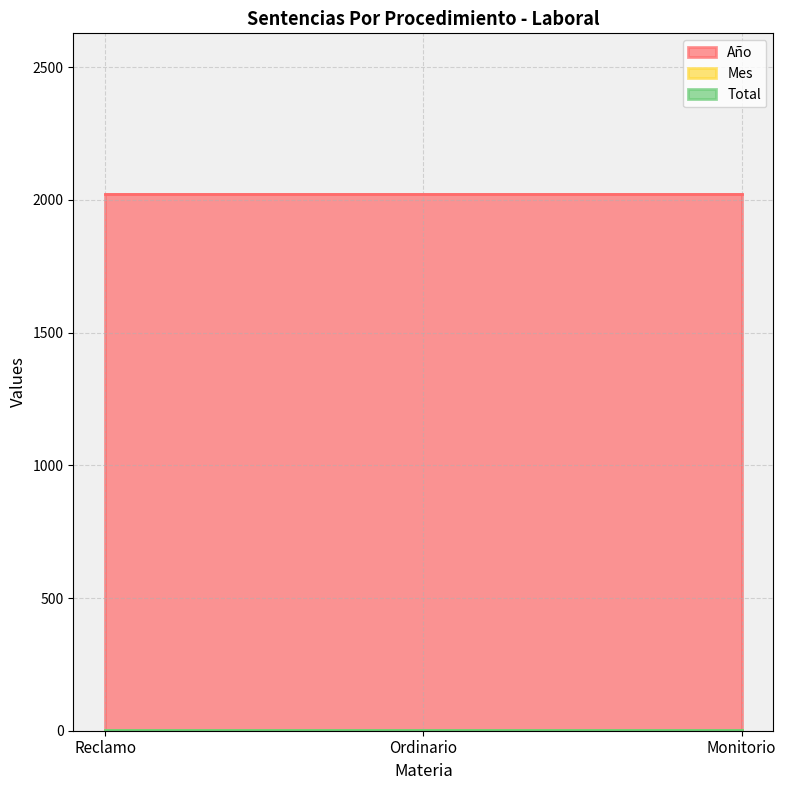

What is the maximum value for Total?

1